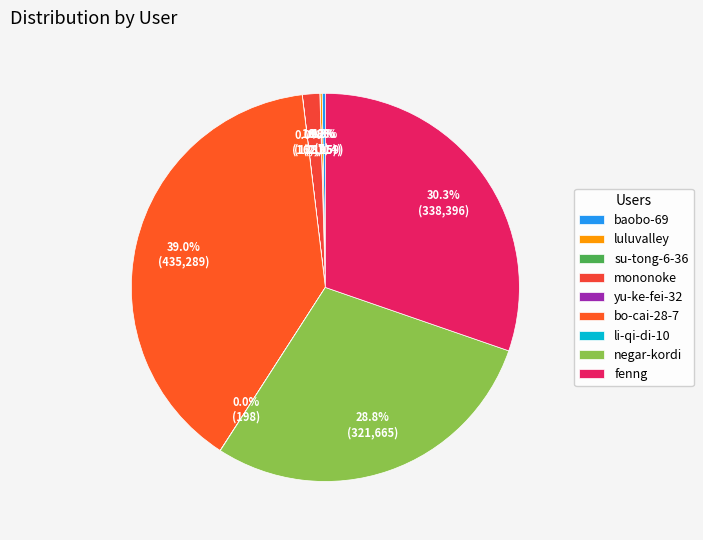

Is yu-ke-fei-32 the majority of the pie?

No